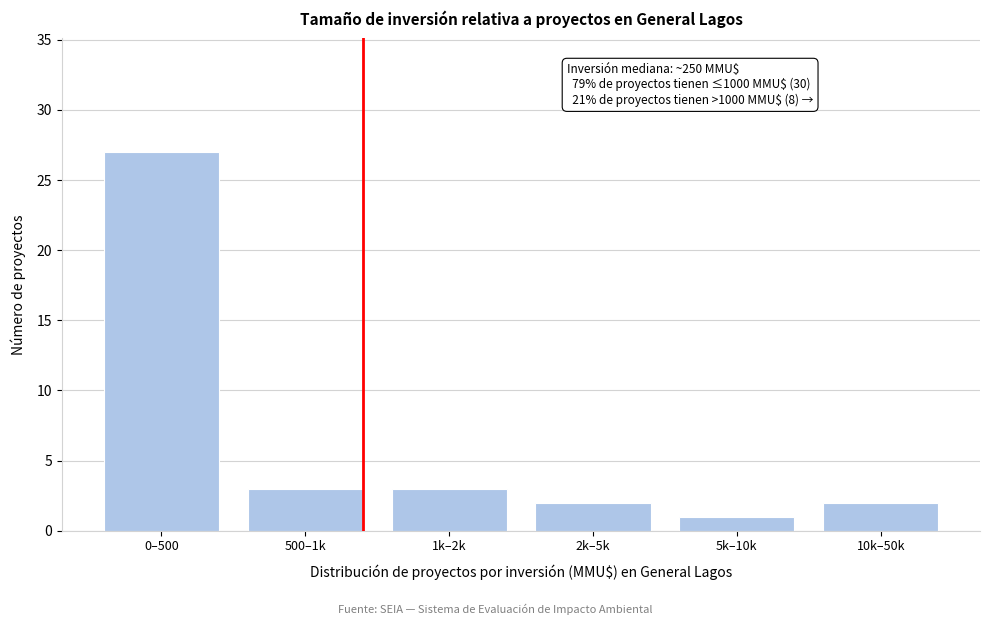

Reading right to left, list all the values displayed in this chart.

2	1	2	3	3	27